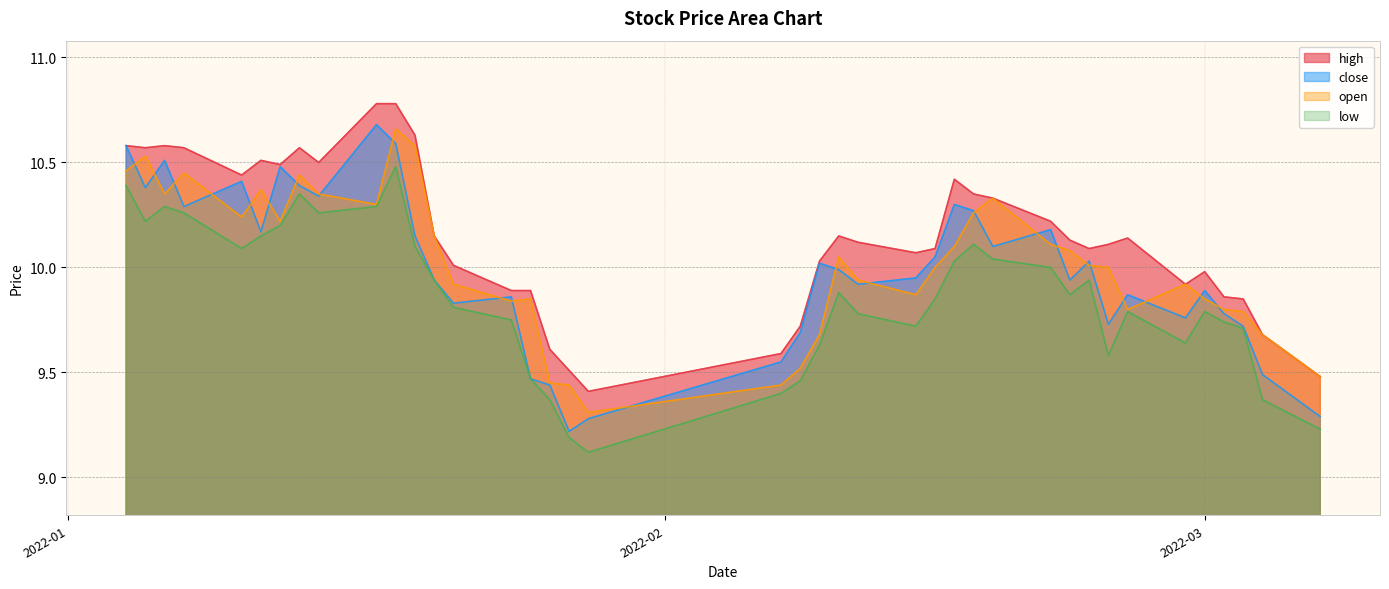

True or false: high and low cross at least once.

False